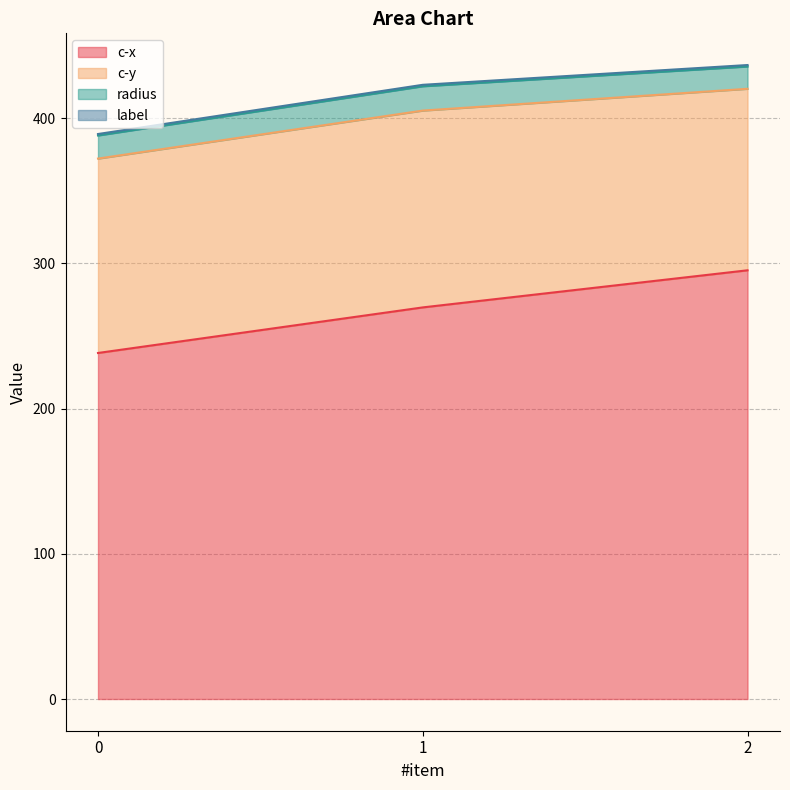

What is the difference between the c-x values at 2 and 1?

25.6